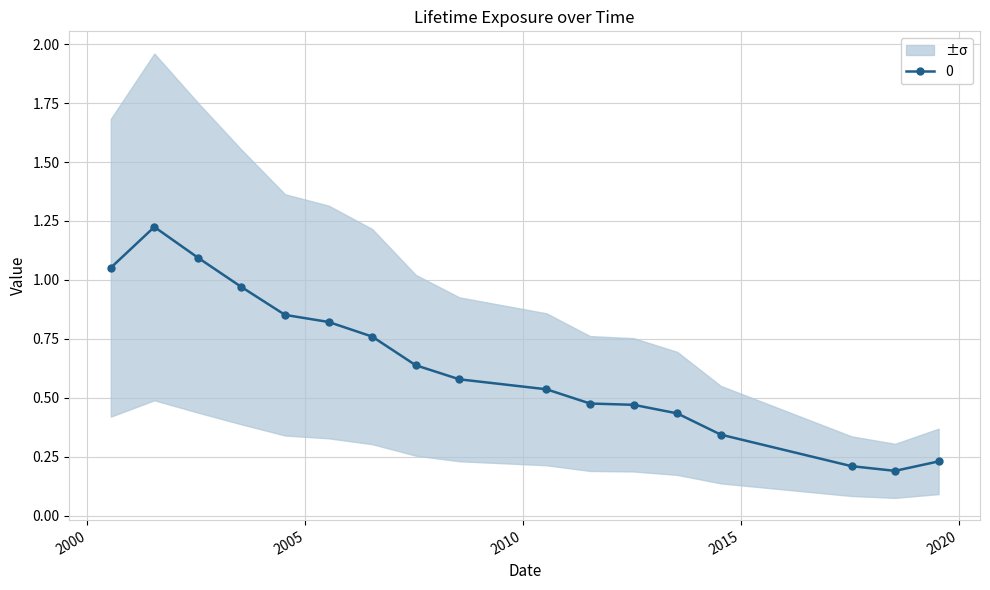

What is the change in value from 2004-07-15 to 2010-07-15?

-0.3